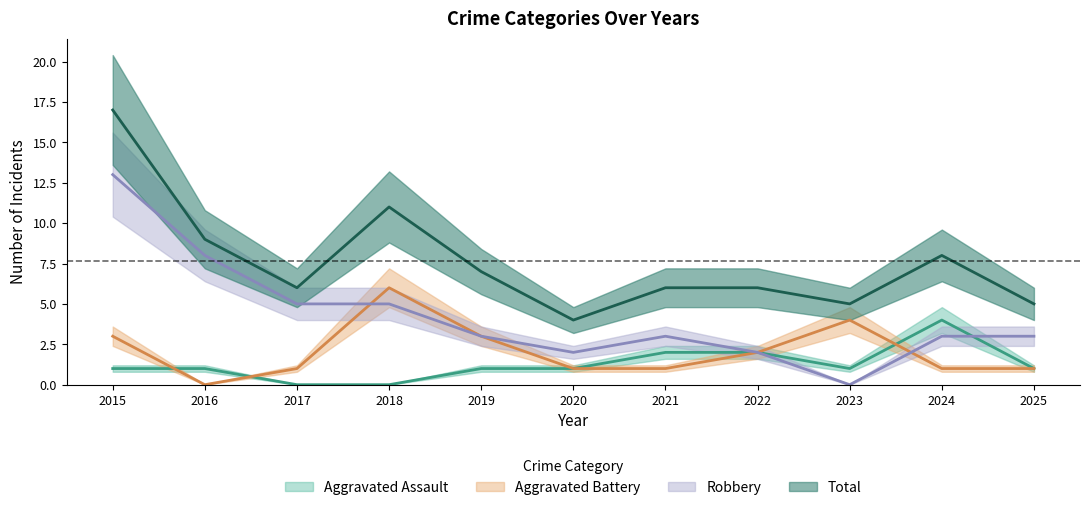

Where do Aggravated Assault and Robbery first cross each other?

2024 and 2025